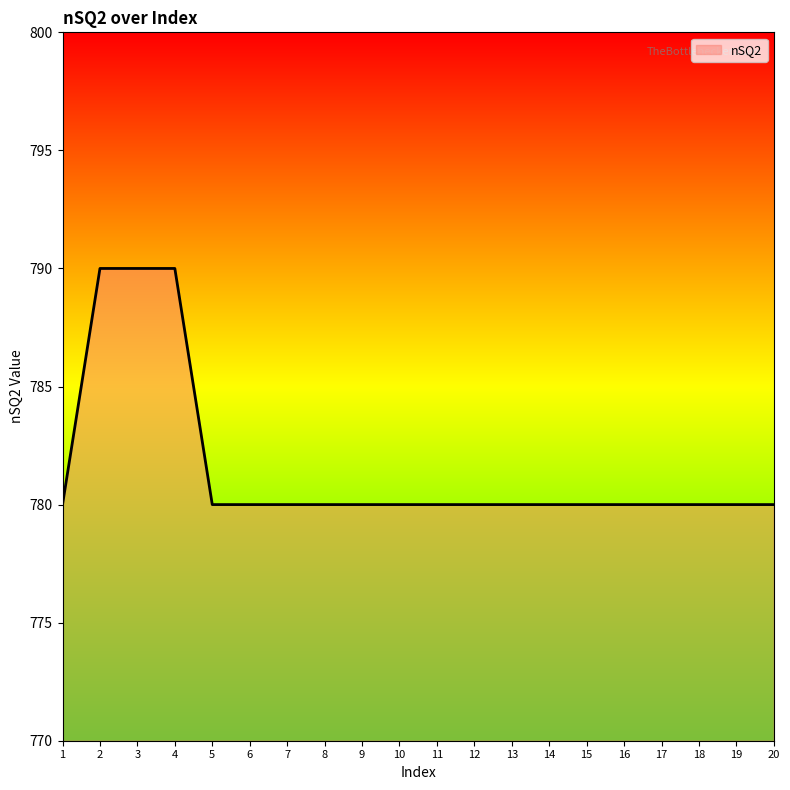

What is the sum of the values at 12 and 17?

1560